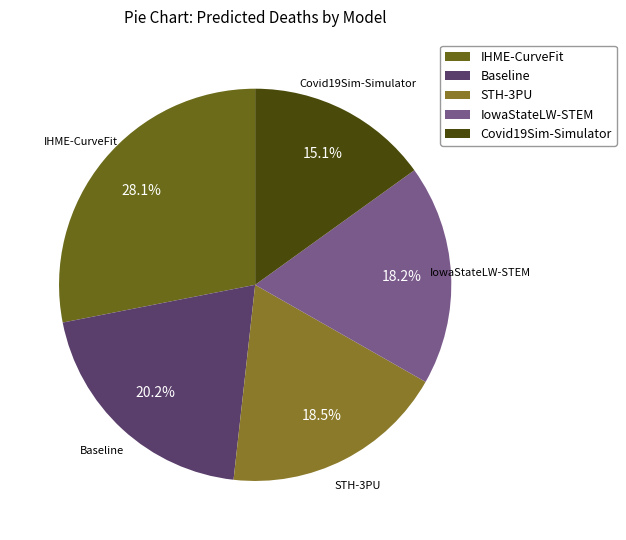

Between STH-3PU and Covid19Sim-Simulator, which is larger?

STH-3PU